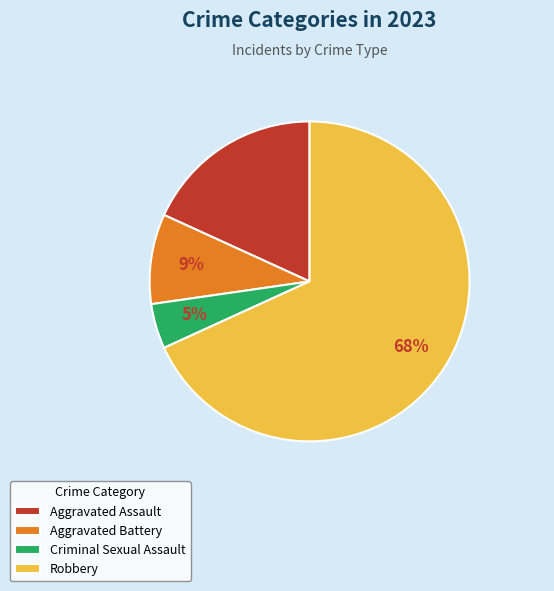

How many segments does this pie chart have?

4